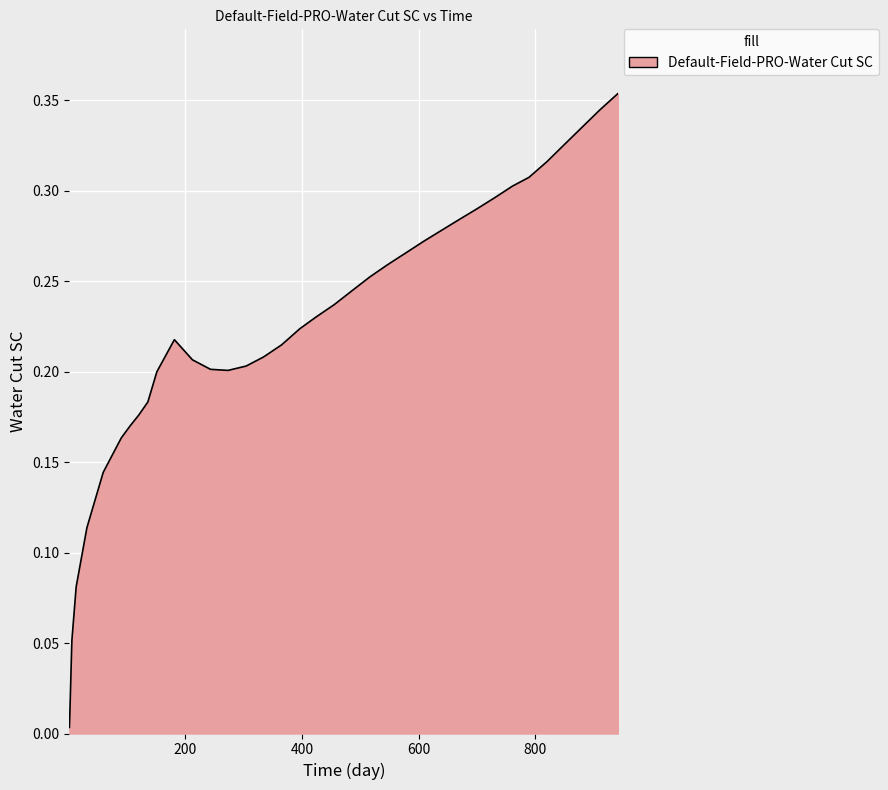

What is the average value?

0.2